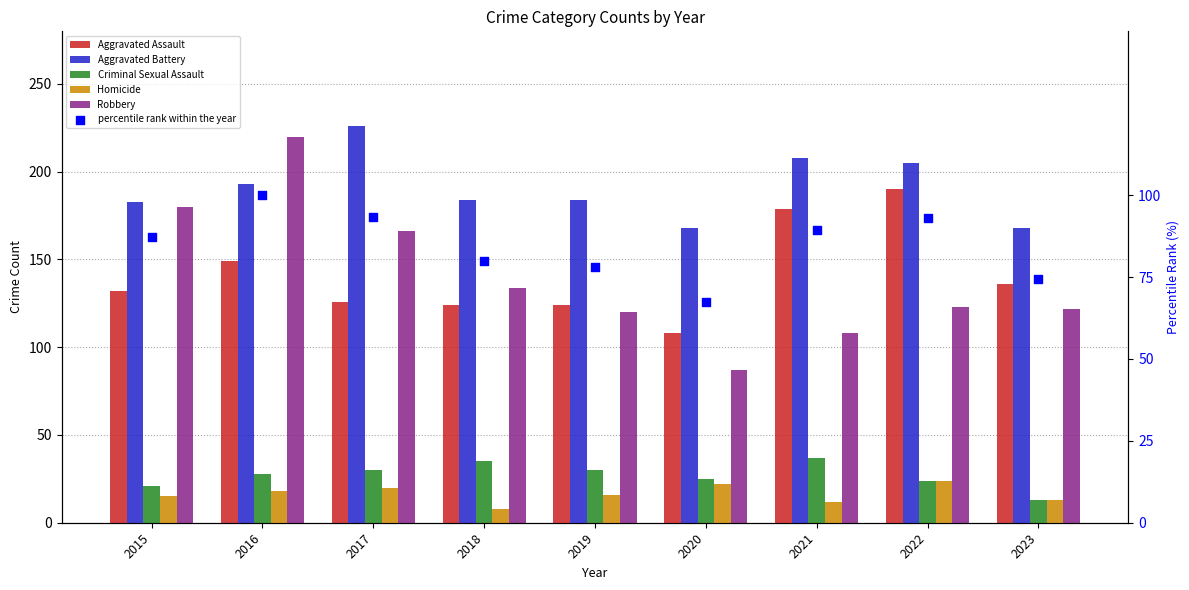

Is the value of Aggravated Assault at 2022 greater than the value of Homicide at 2019?

Yes